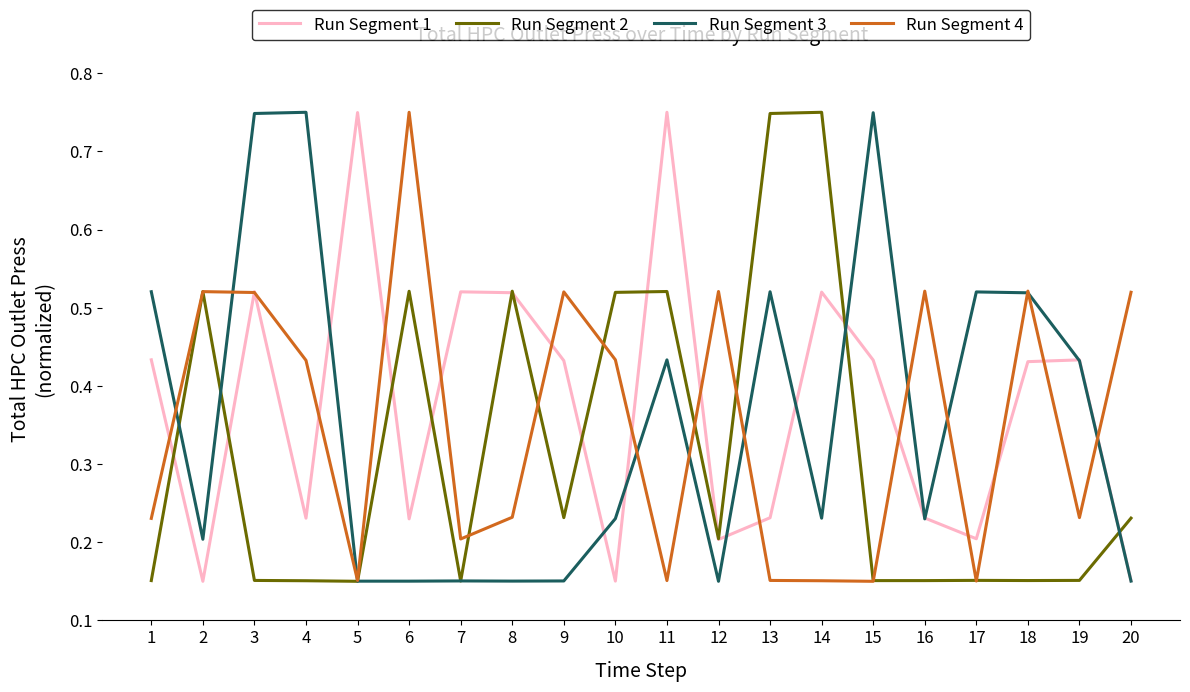

The value of Run Segment 3 at 1 is 0.1. True or false?

False